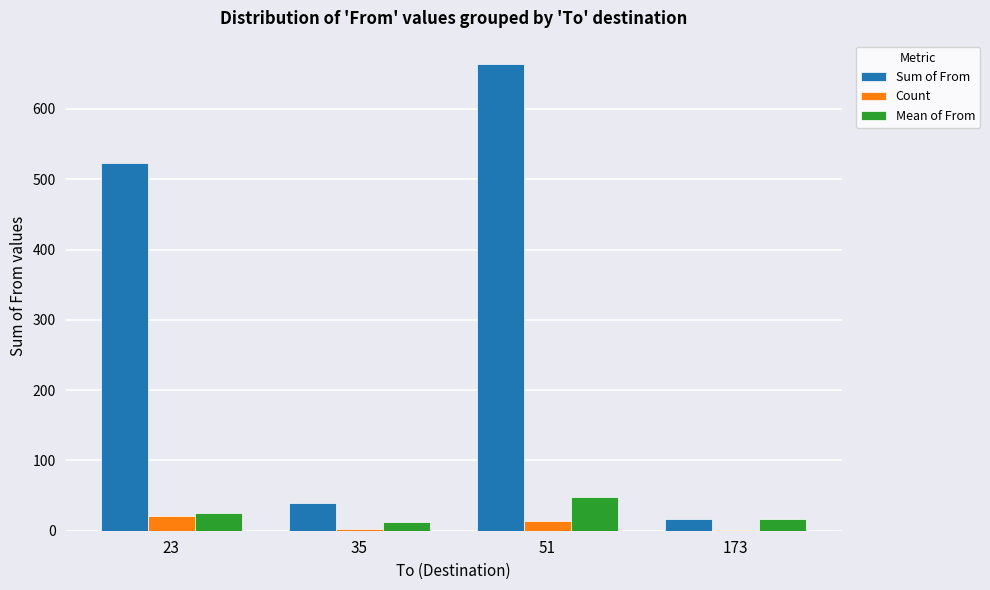

At which category is the sum across all series the highest?

51